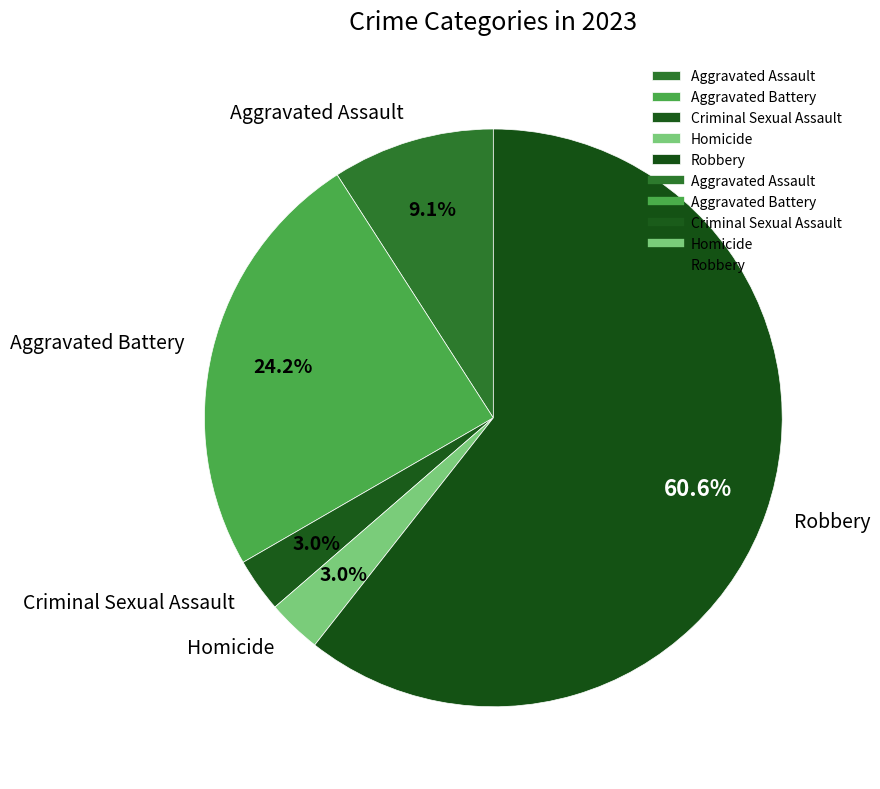

What is the total percentage of Criminal Sexual Assault and Aggravated Assault?

12.1%